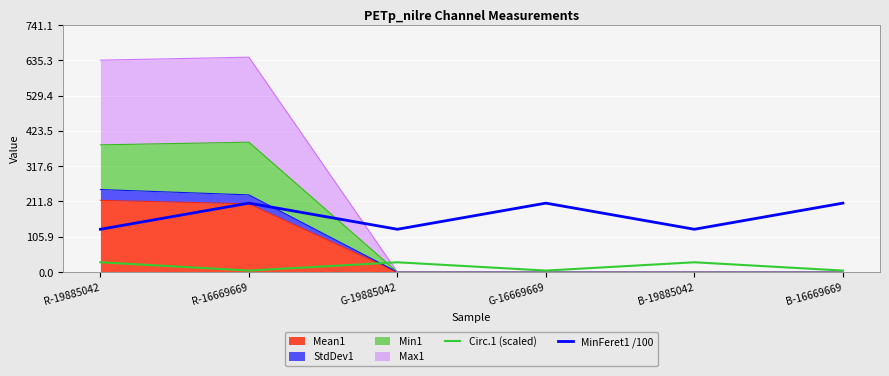

Where is MinFeret1 /100 nearest to the value 167?

R-19885042